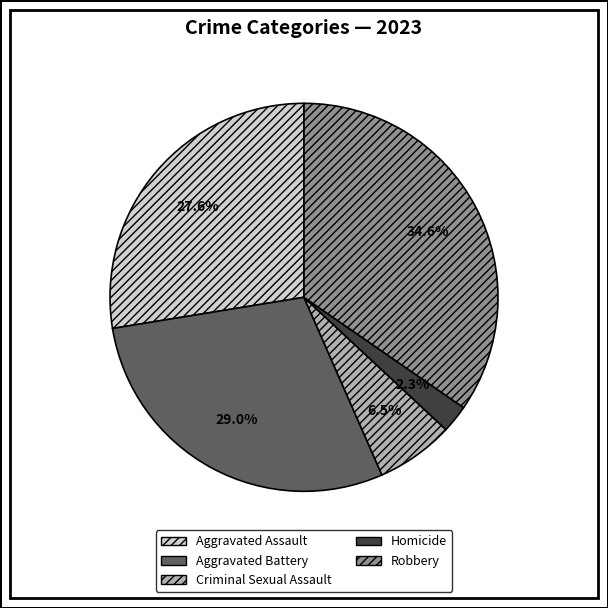

What is the ratio of the value at Aggravated Assault to the value at Aggravated Battery?

1.0